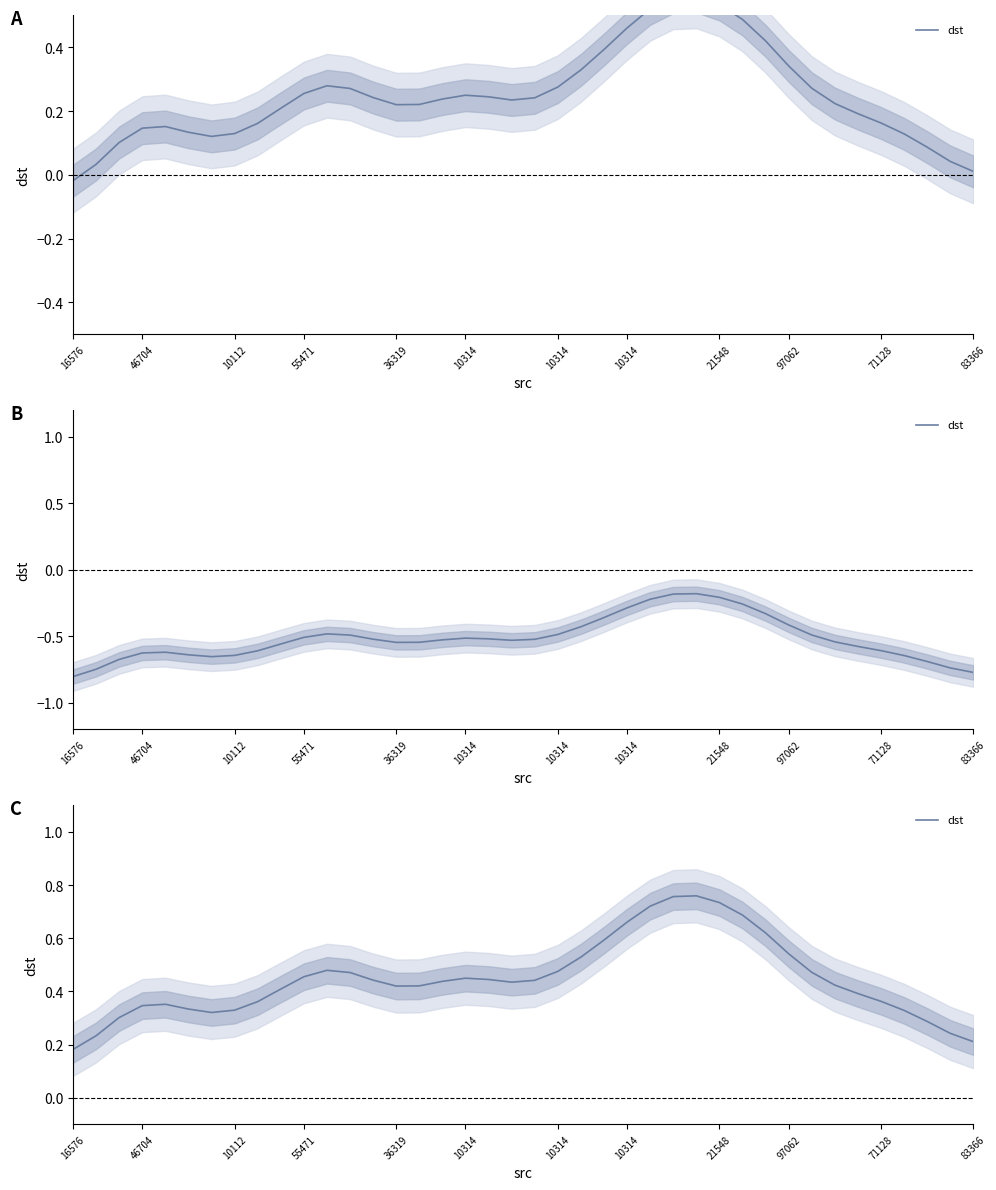

At which category does the chart reach its peak across all series?

27